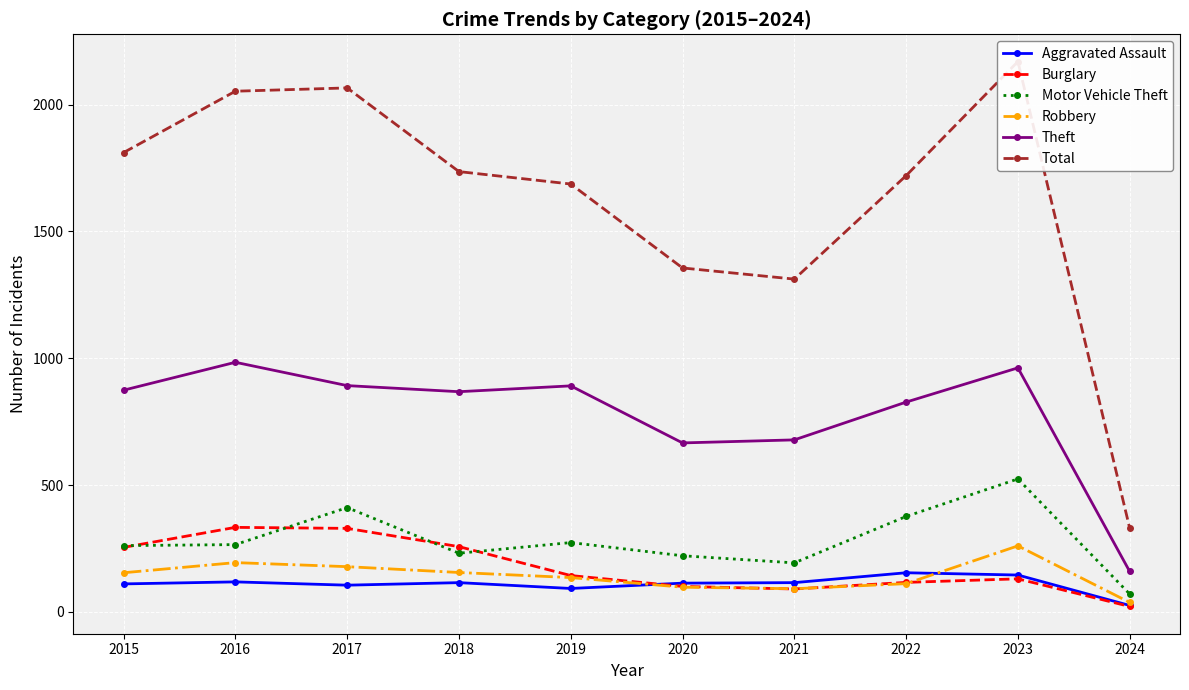

The value of Motor Vehicle Theft at 2021 is 193. True or false?

True